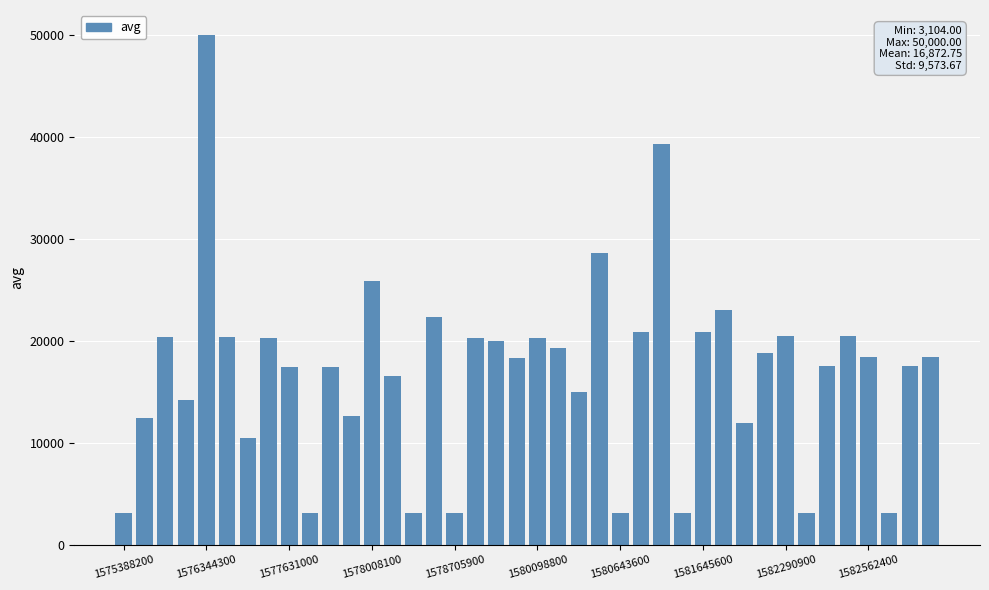

What is the value of the 22nd bar from the left?

19315